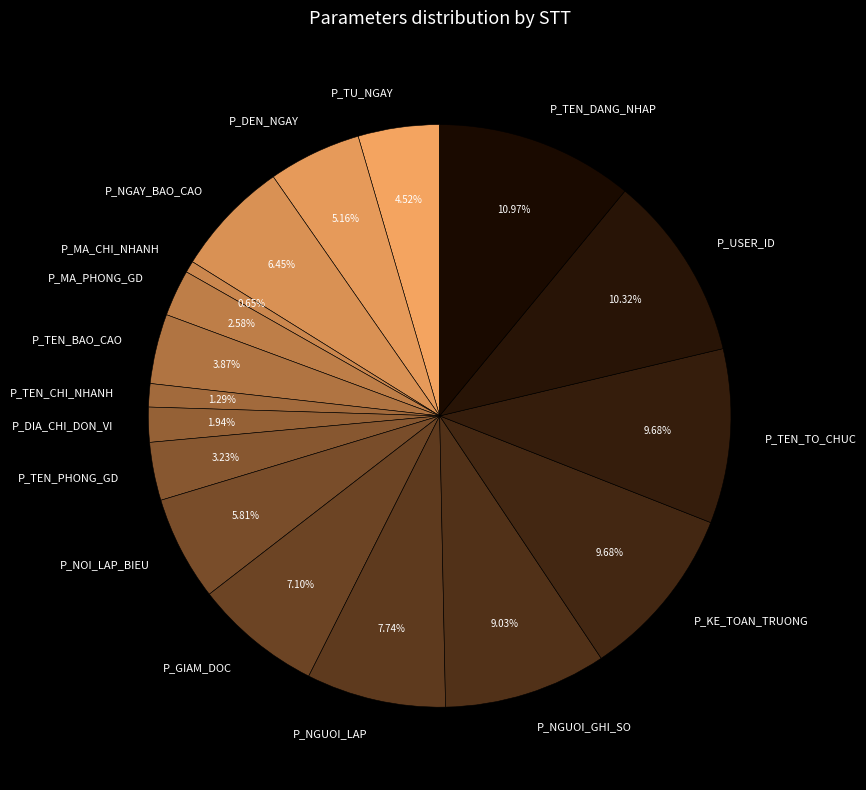

What percentage is the P_GIAM_DOC slice, to the nearest percent?

7%